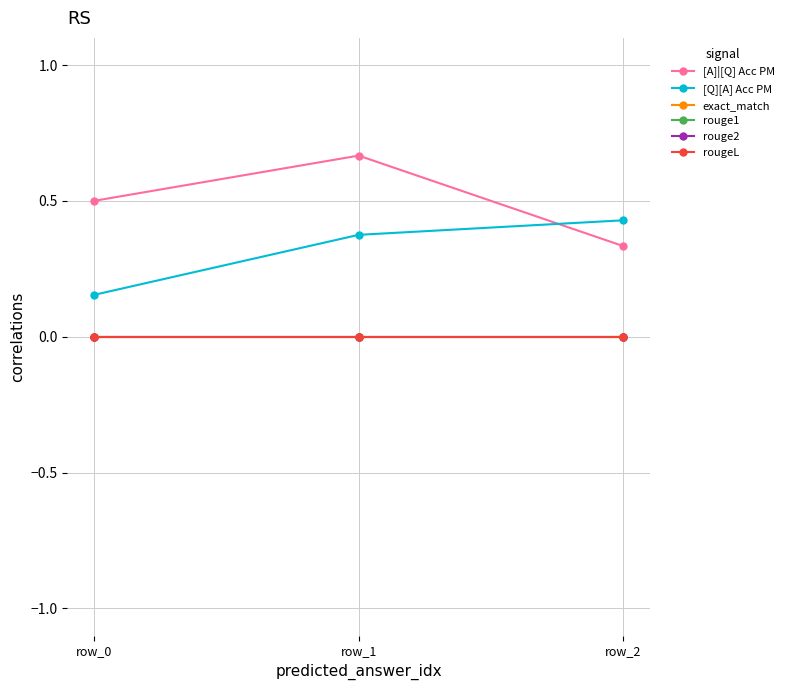

Between row_0 and row_2, which is larger?

row_0